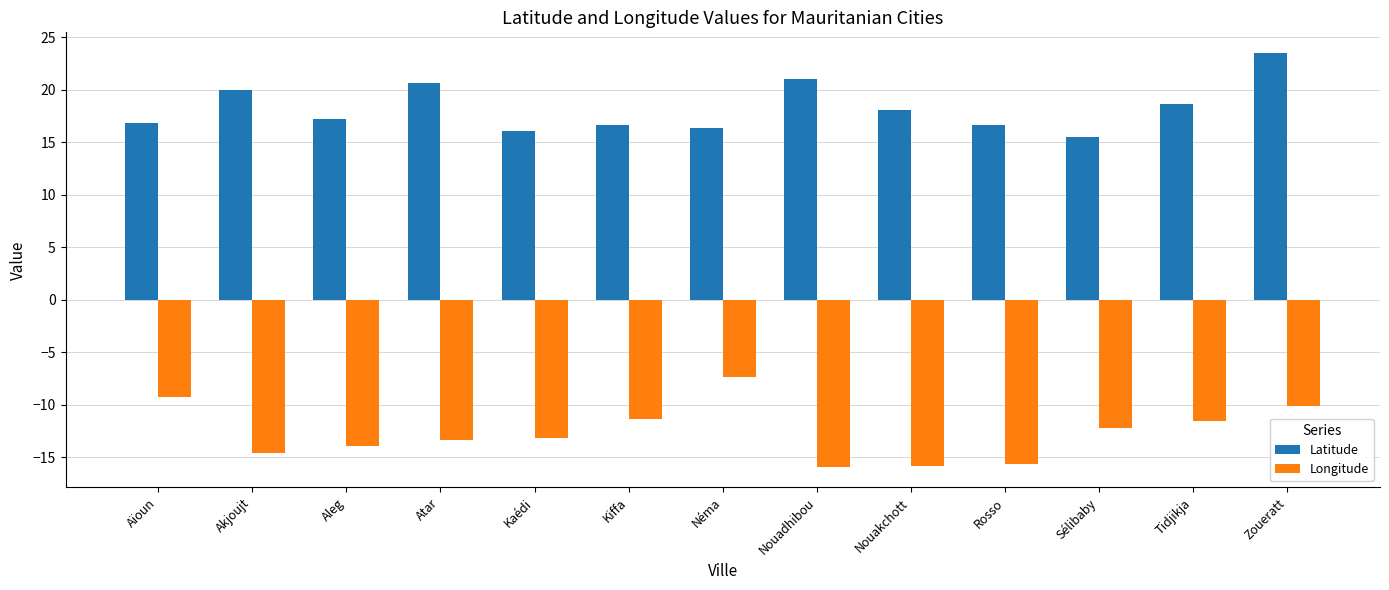

The Latitude series shows 22.0 at Rosso. True or false?

False